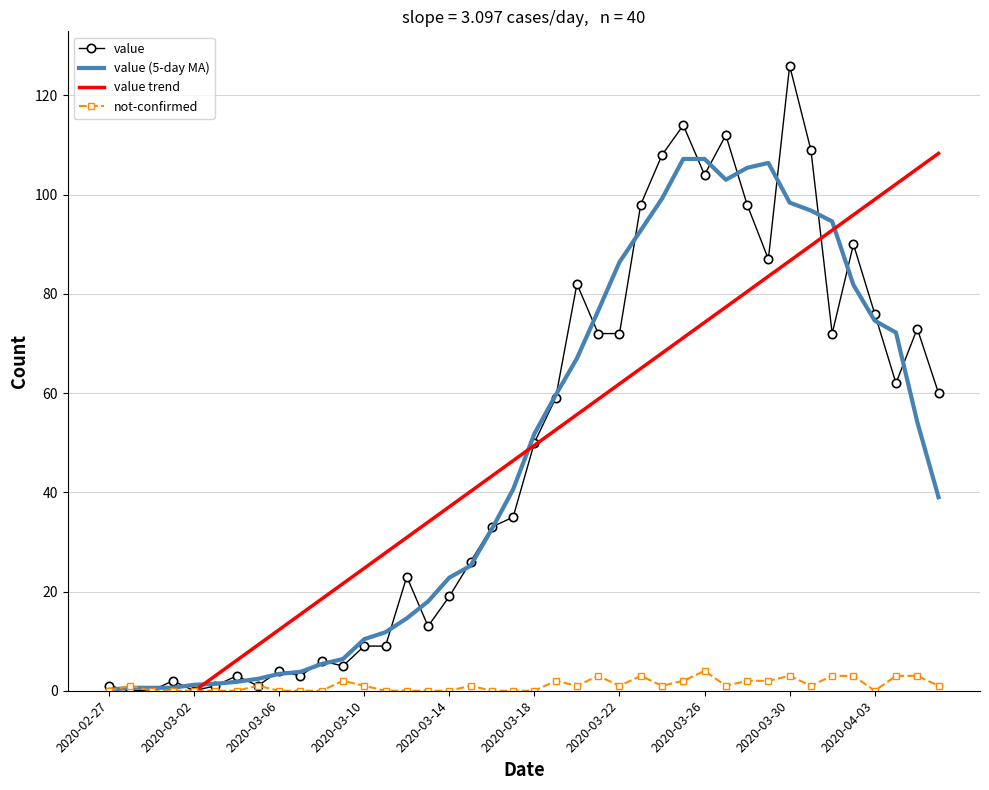

Is it true that value (5-day MA) equals 34.2 at 2020-03-22?

False